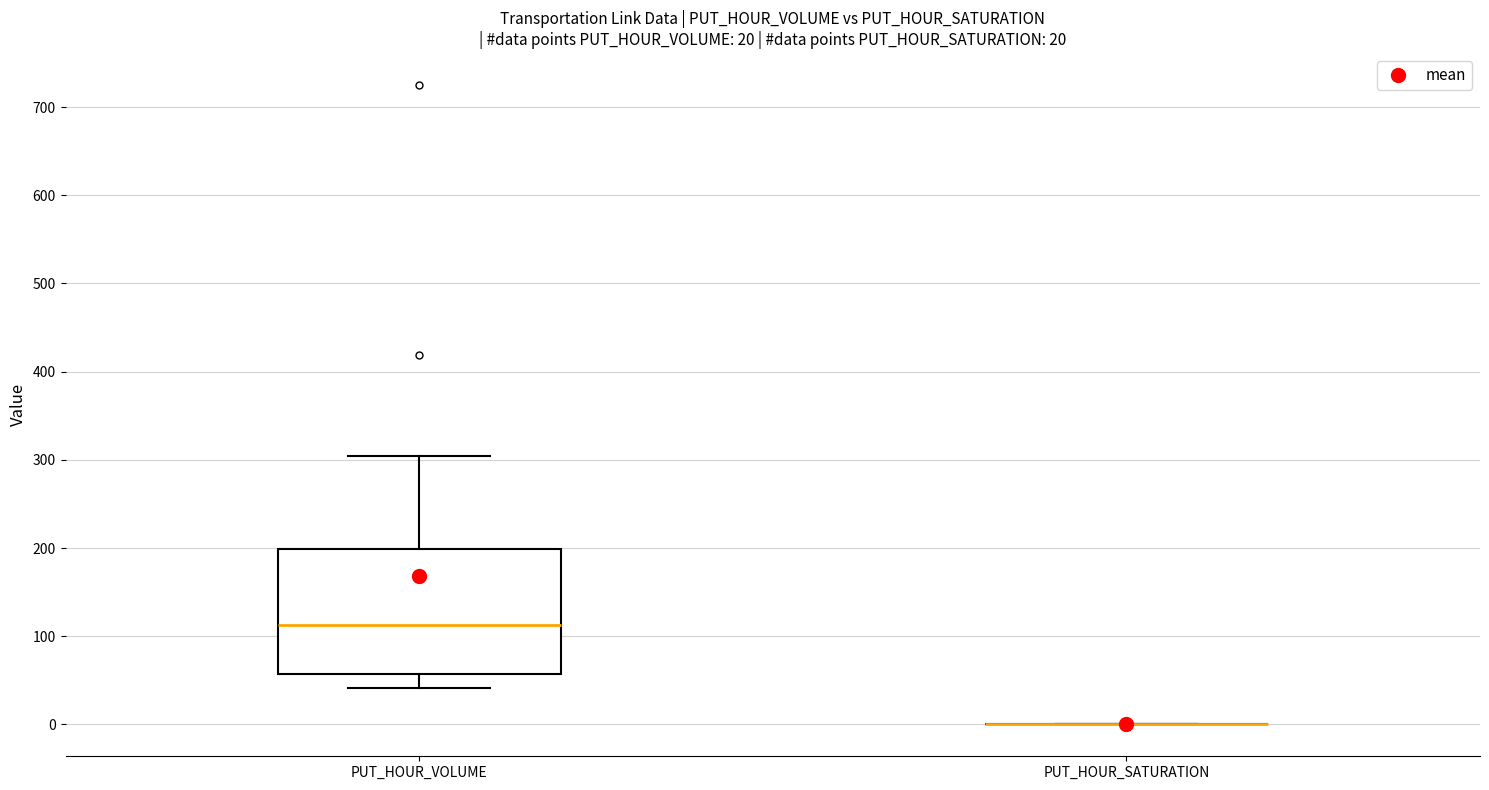

Which box is the tallest, from its lower edge to its upper edge?

PUT_HOUR_VOLUME